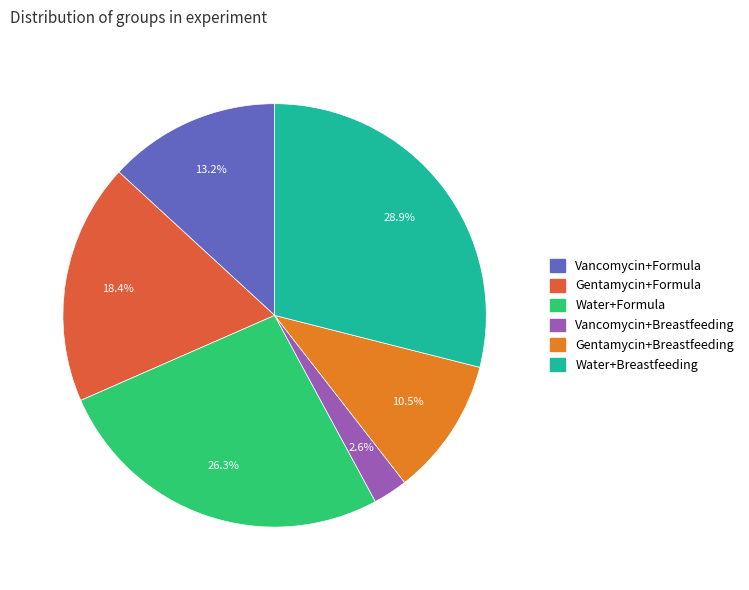

How many segments does this pie chart have?

6